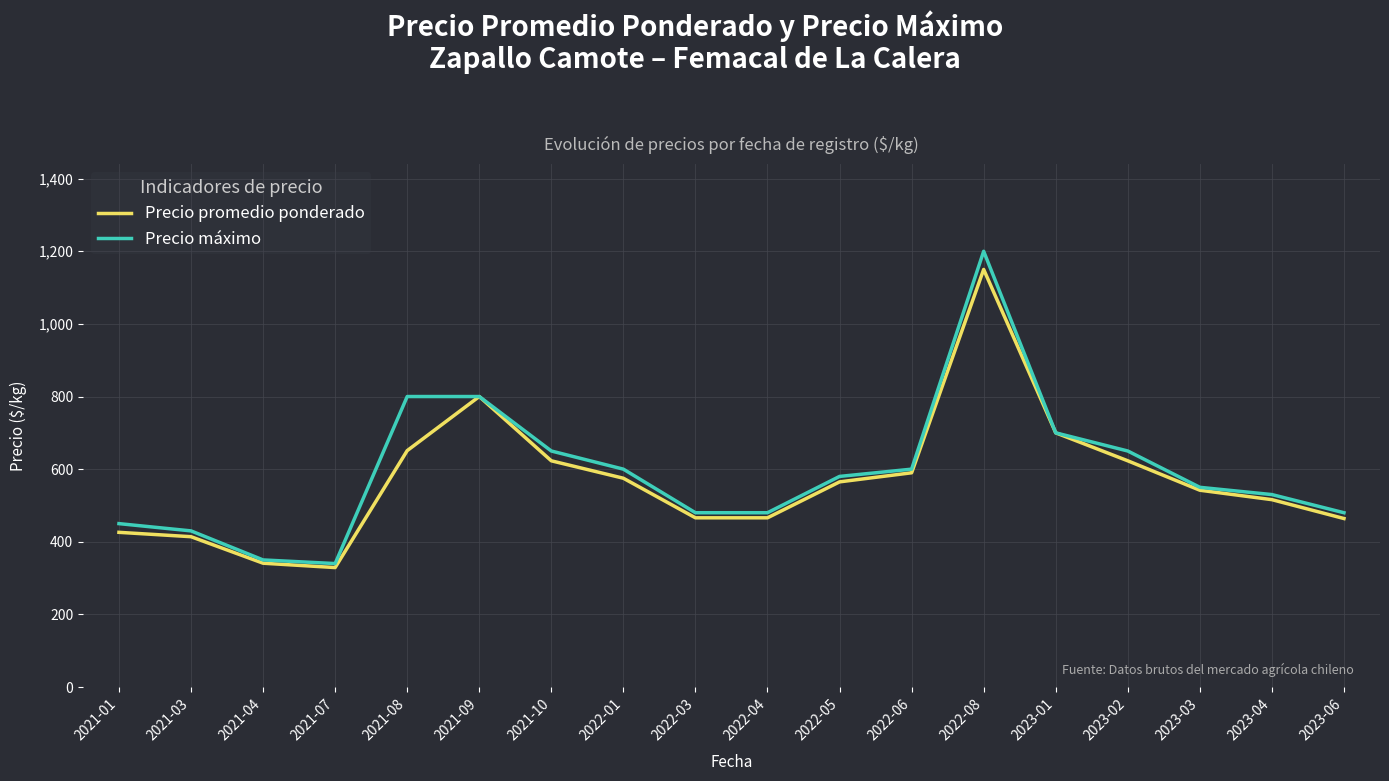

Count the number of categories in the chart.

18